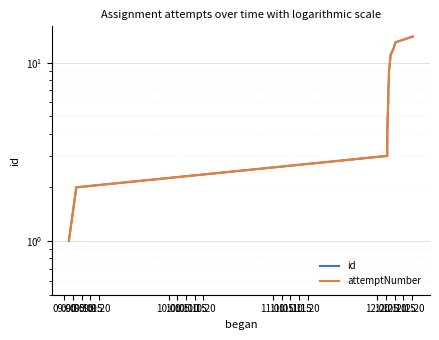

True or false: attemptNumber has more than 0 interior local peaks.

False